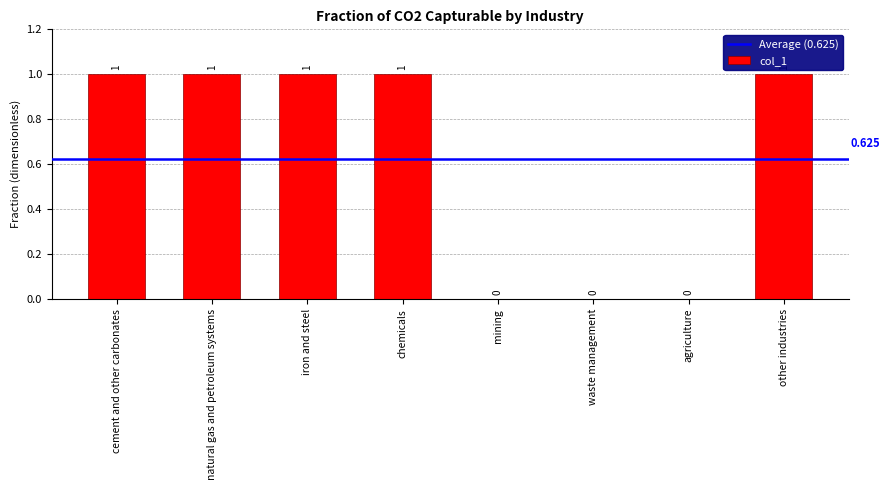

What is the ratio of the value at chemicals to the value at cement and other carbonates?

1.0